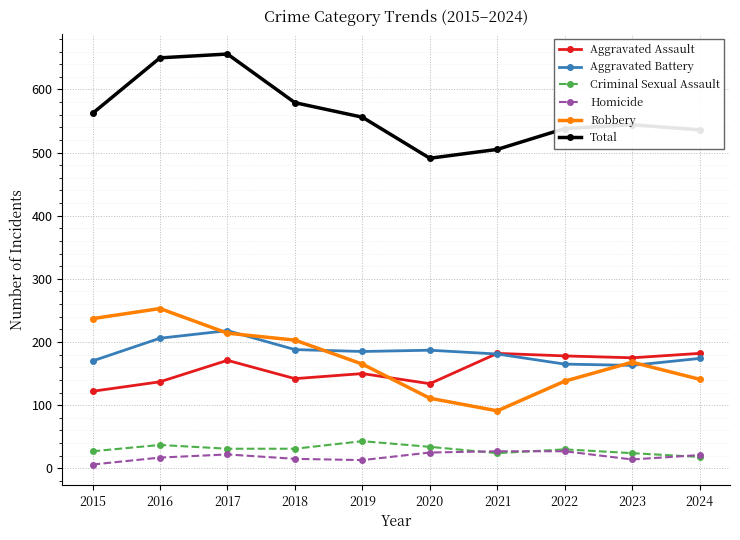

Where is the first local maximum for Aggravated Battery?

2017